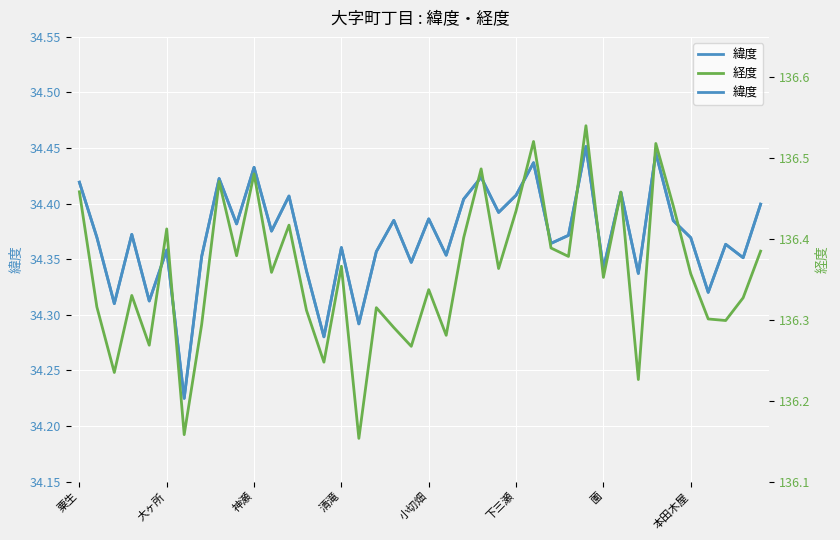

What is the spread (max minus min) of values at 29?

102.1